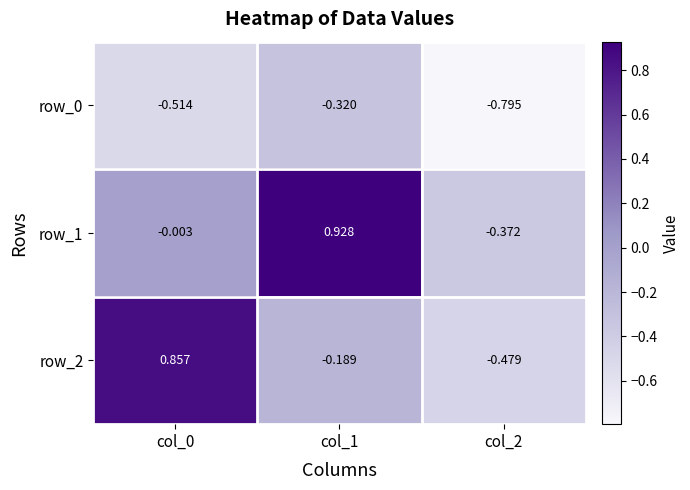

Is the value of row_1 at col_1 greater than the value of row_0 at col_0?

Yes